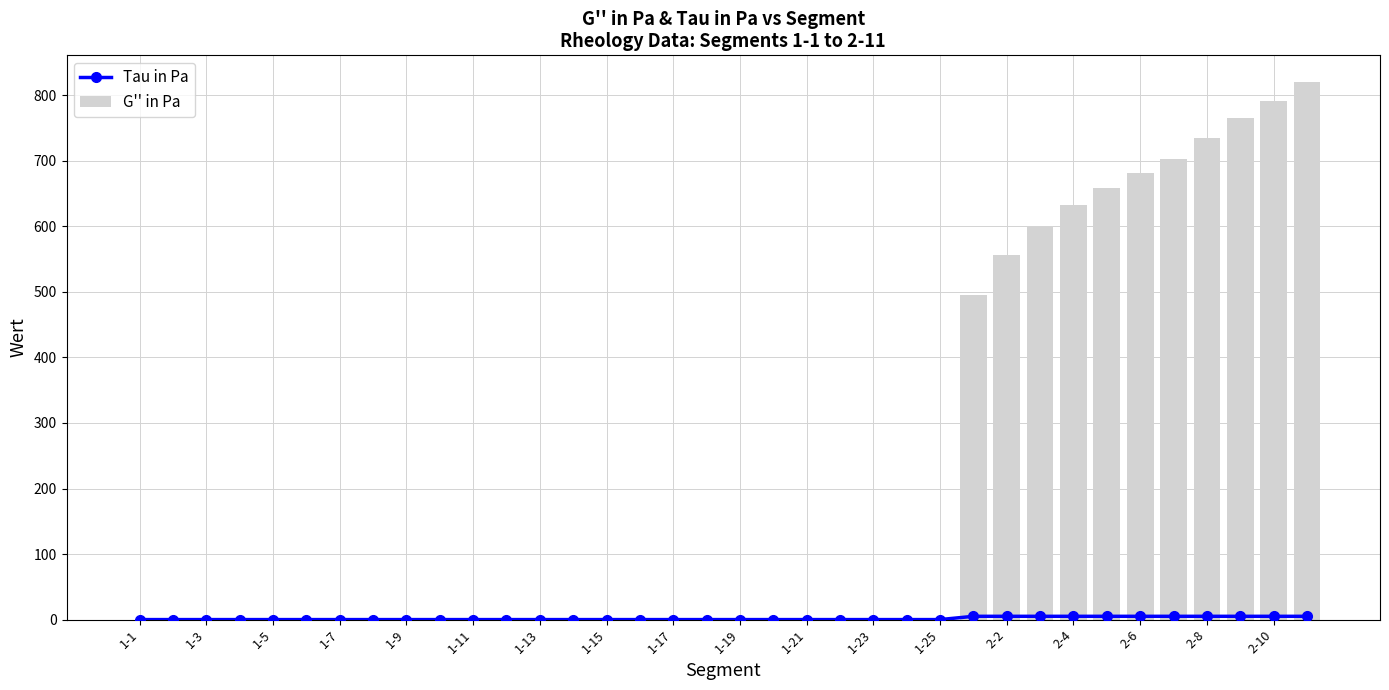

Is it true that G'' in Pa equals 0 at 1-23?

True